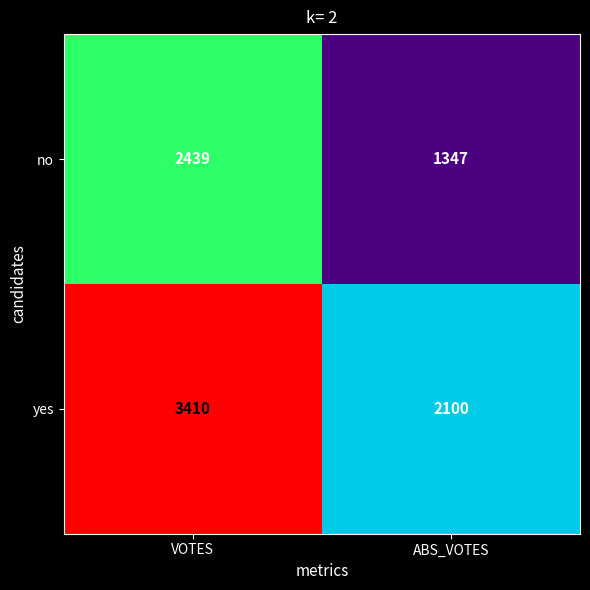

What is the total value across all series at ABS_VOTES?

3447